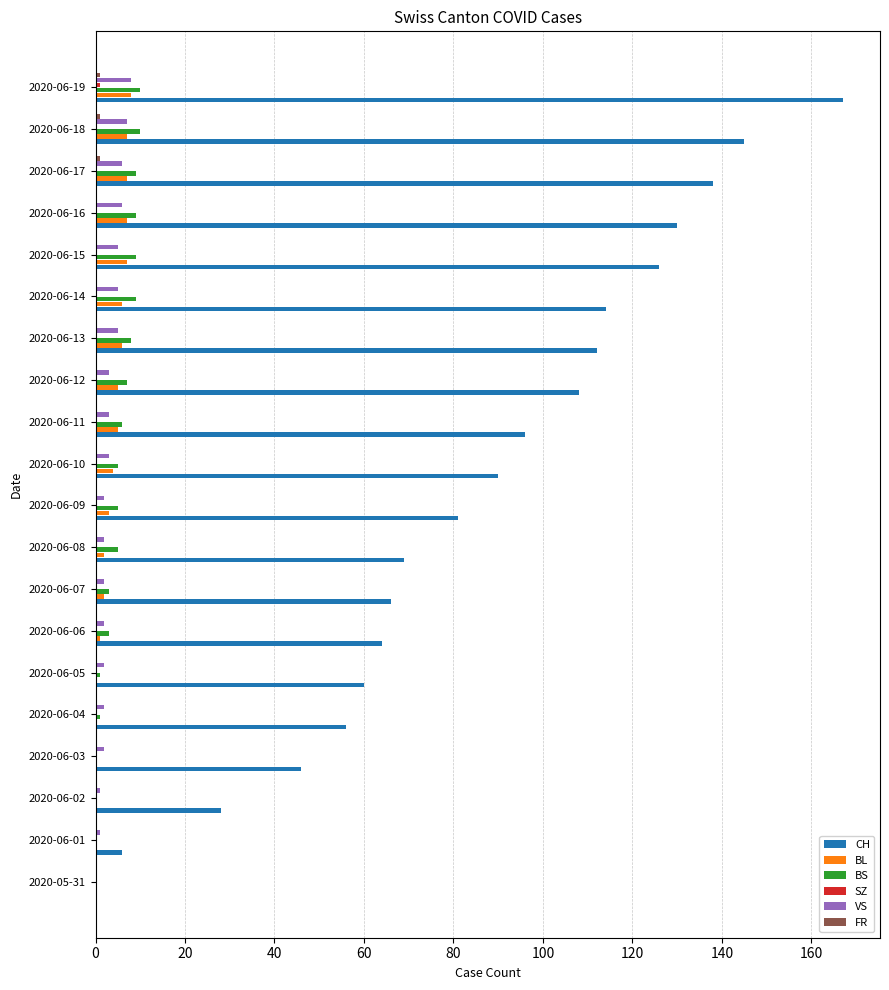

At which label is CH closest to 83?

2020-06-09